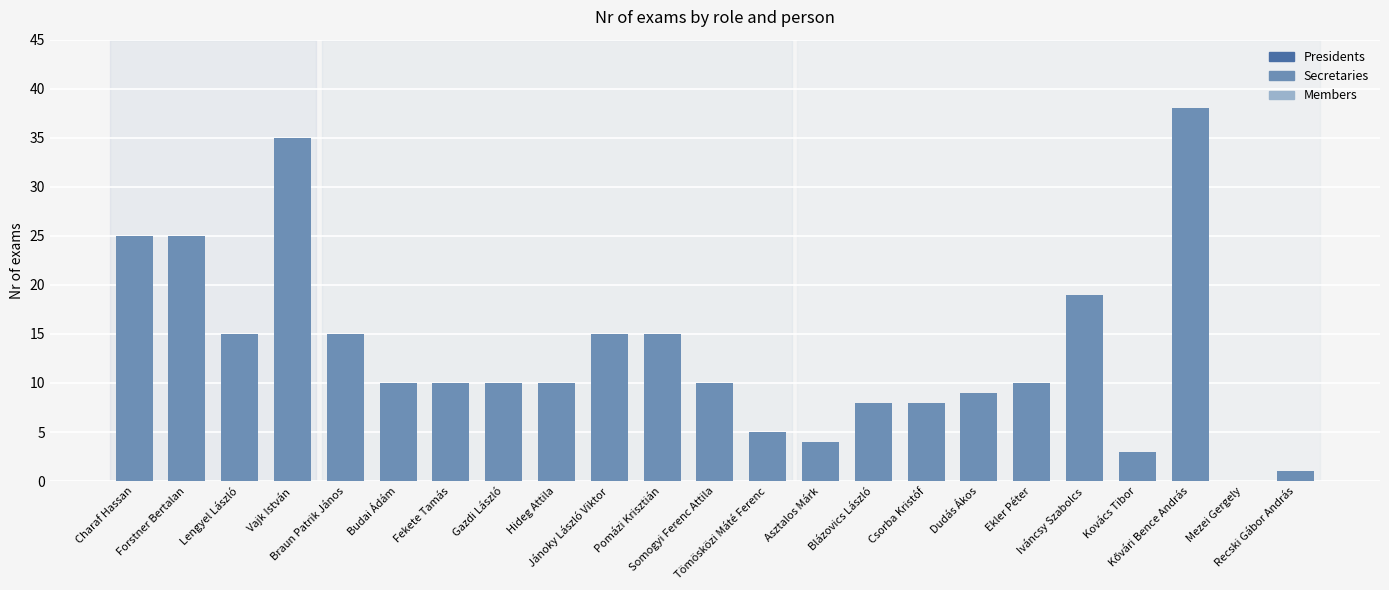

Is it true that the value at Blázovics László is 8?

True